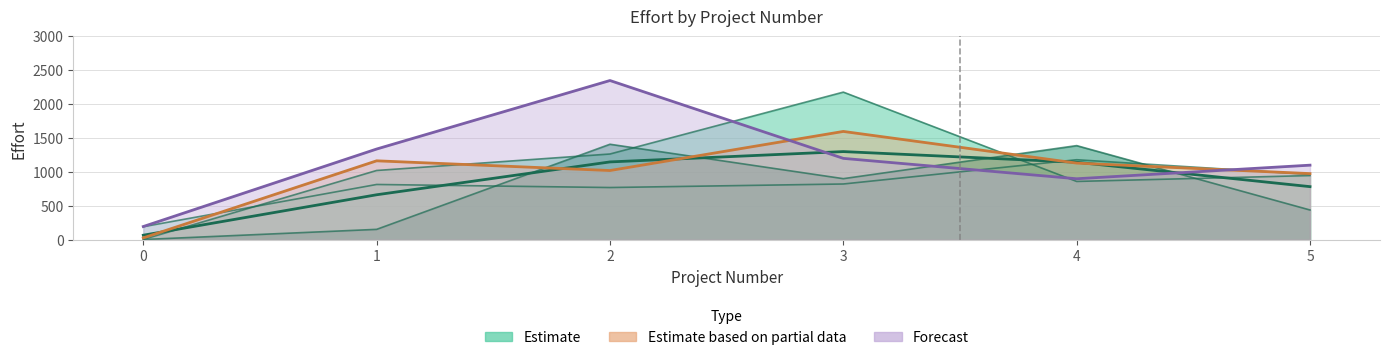

At which label does the data first exceed 1142?

2